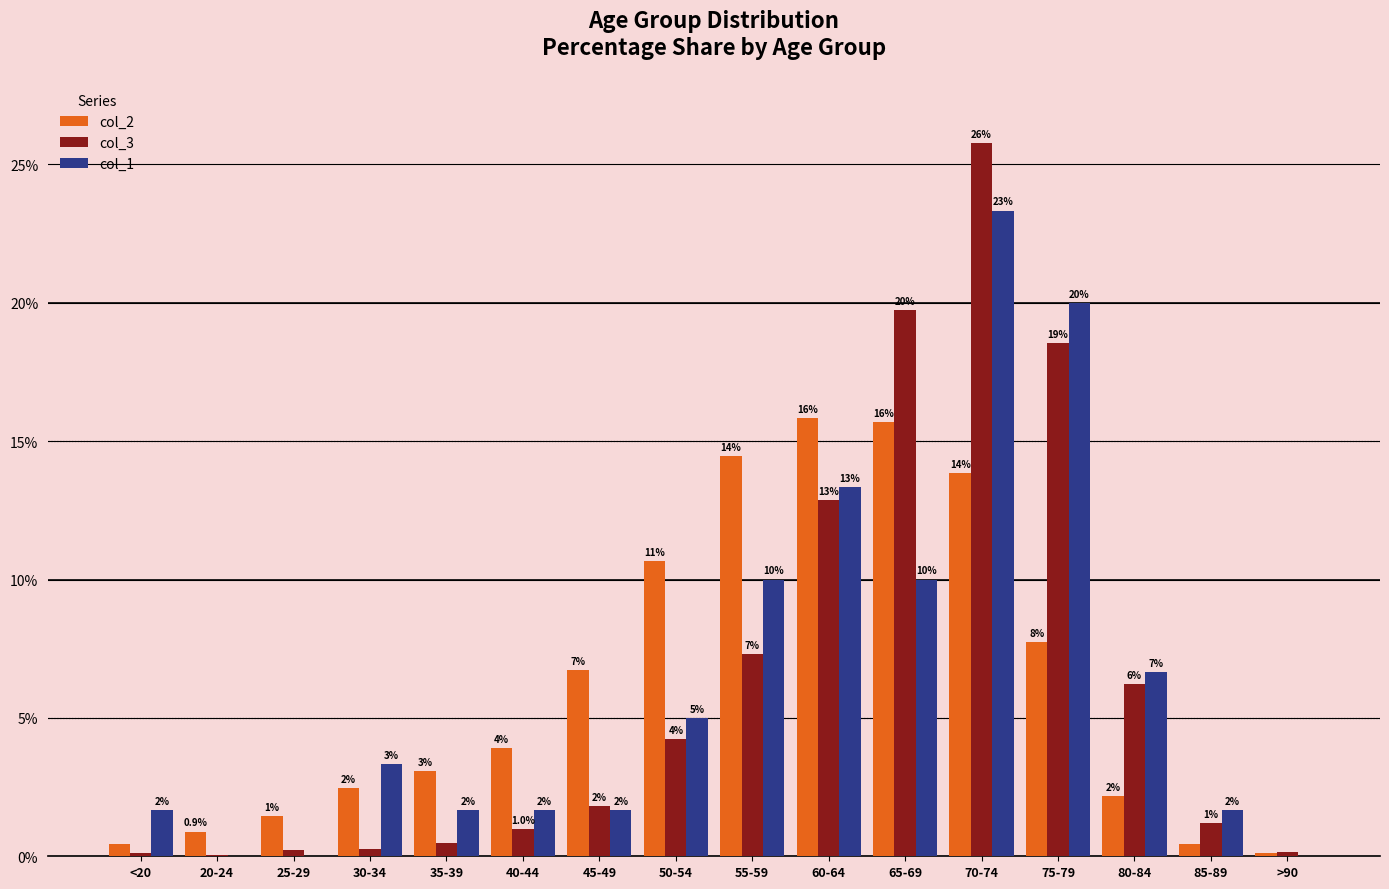

What is the difference between the maximum and minimum values in the col_2 series?

15.7